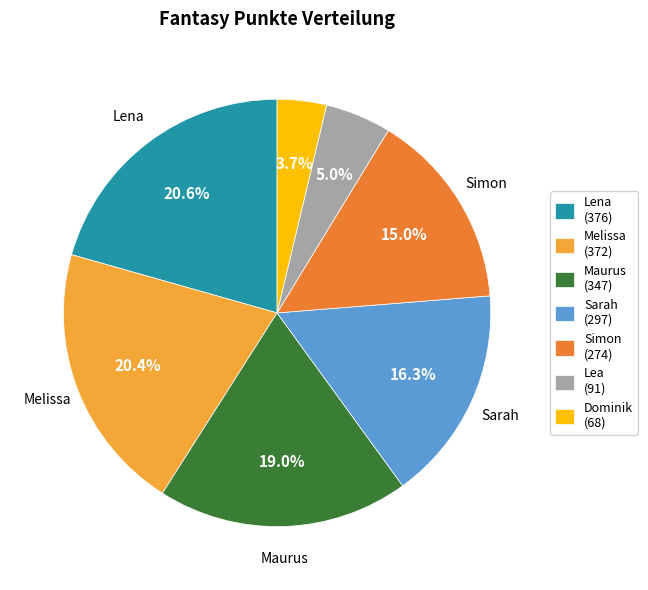

Is there a majority slice in this chart?

No